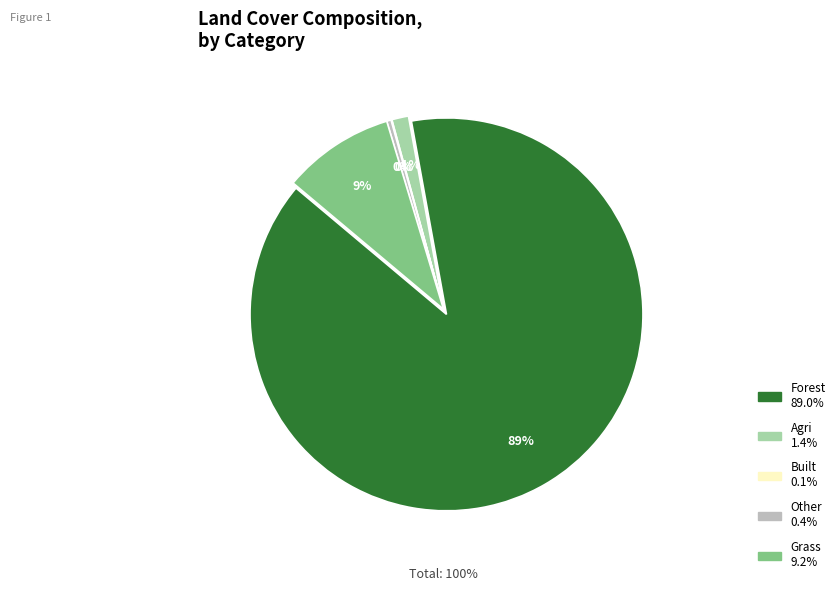

What percentage is the agri slice, to the nearest percent?

1%